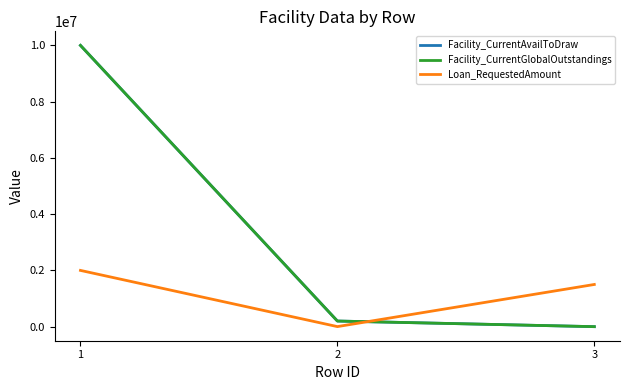

Does the chart display data point markers on the line(s)?

No